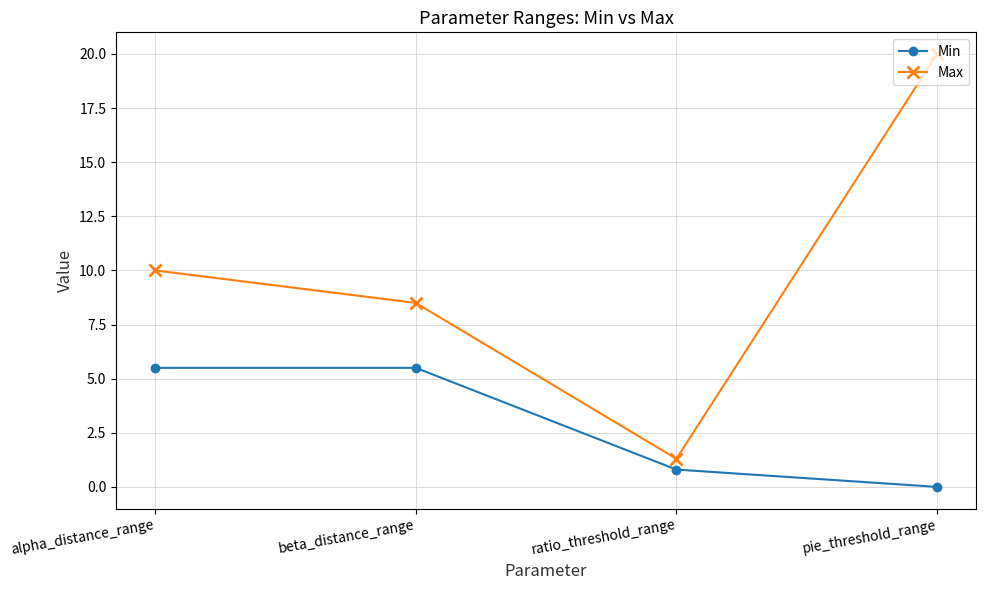

How many data points in Min are above 5?

2